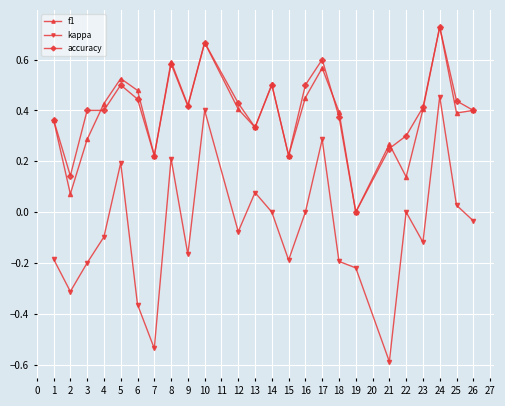

Between 22 and 26, which series saw the biggest shift?

f1